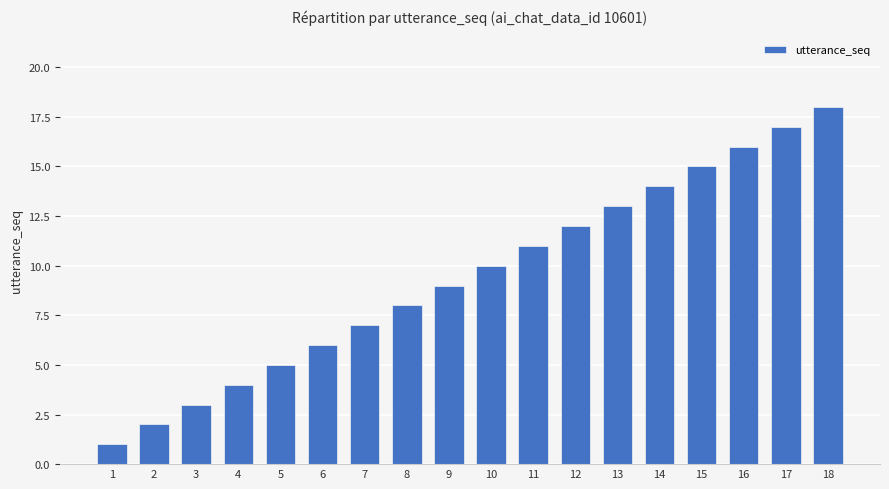

What is the maximum value shown in the chart?

18